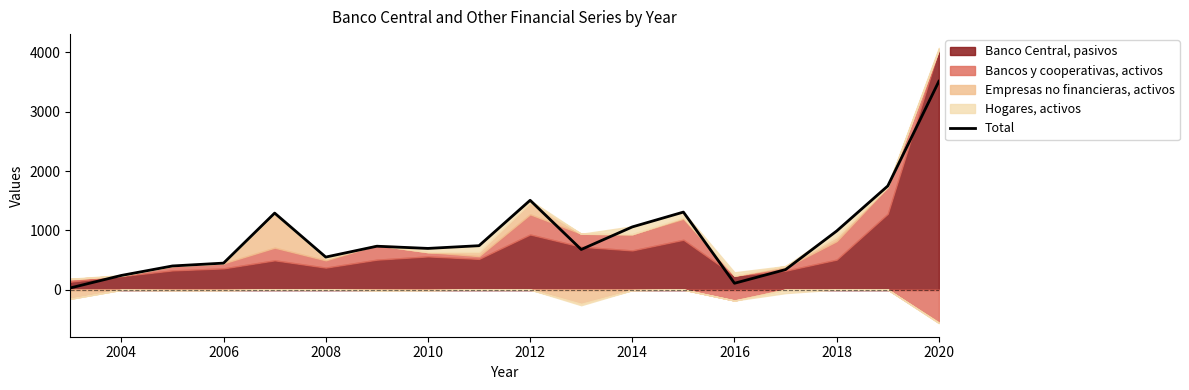

What is the average value?

908